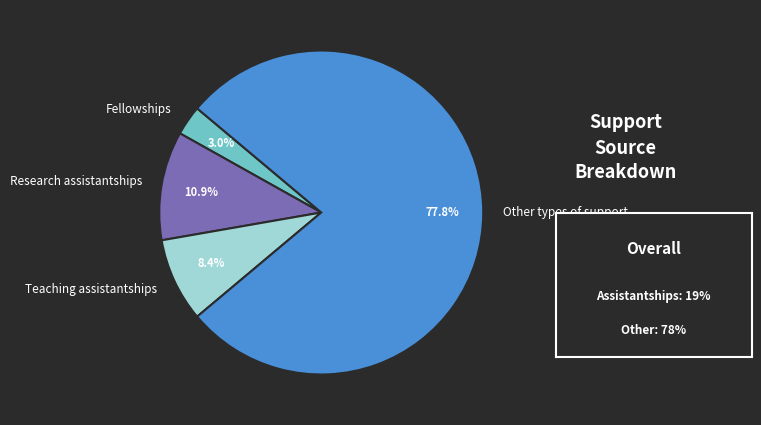

The Other types of support slice represents 91% of the pie. True or false?

False